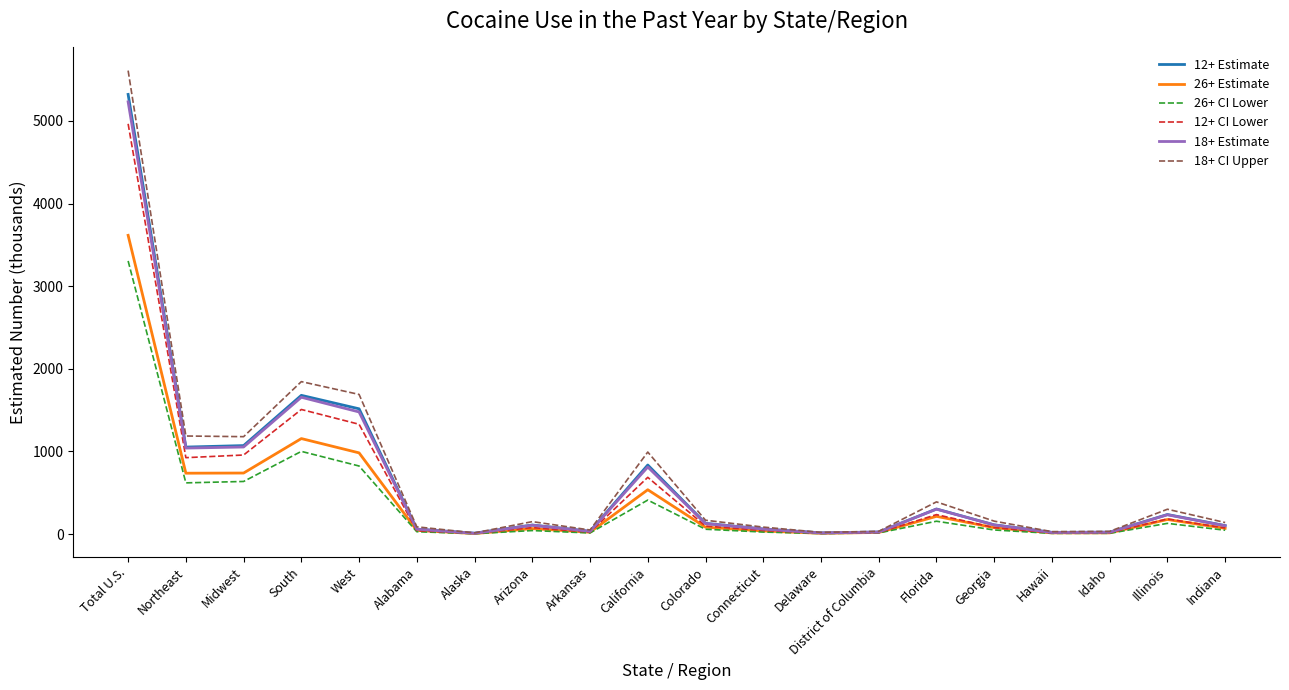

True or false: 18+ CI Upper has more than 2 interior local peaks.

True